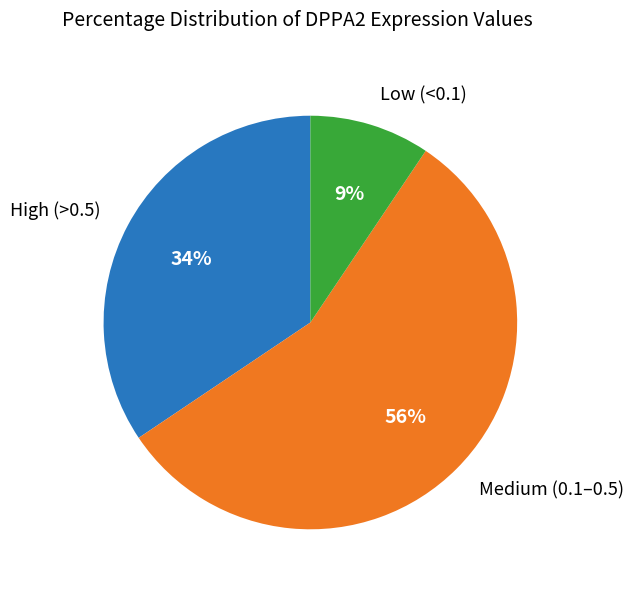

To the nearest percent, what portion does High (>0.5) represent?

34%